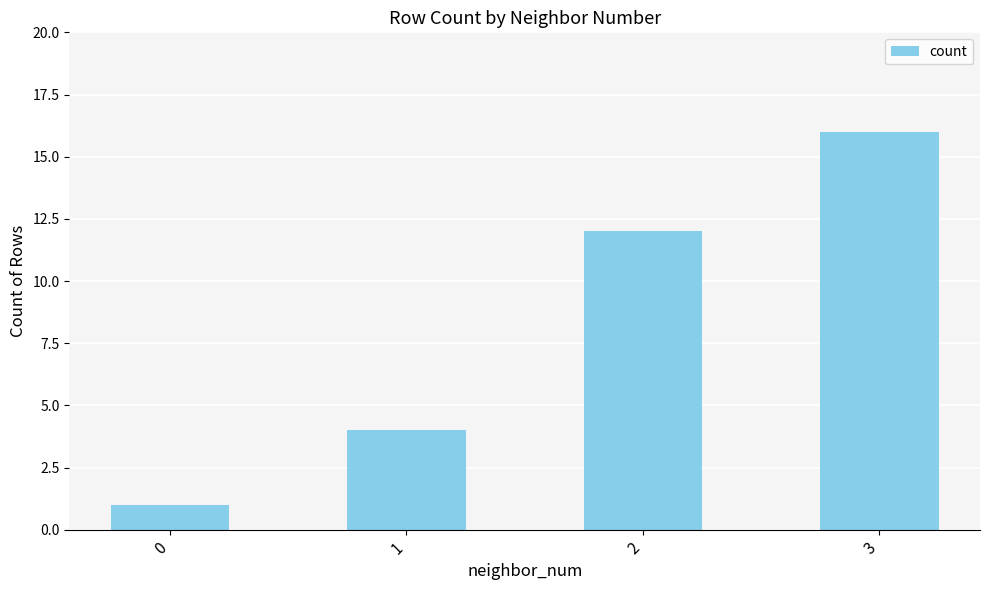

How many categories are shown in the chart?

4